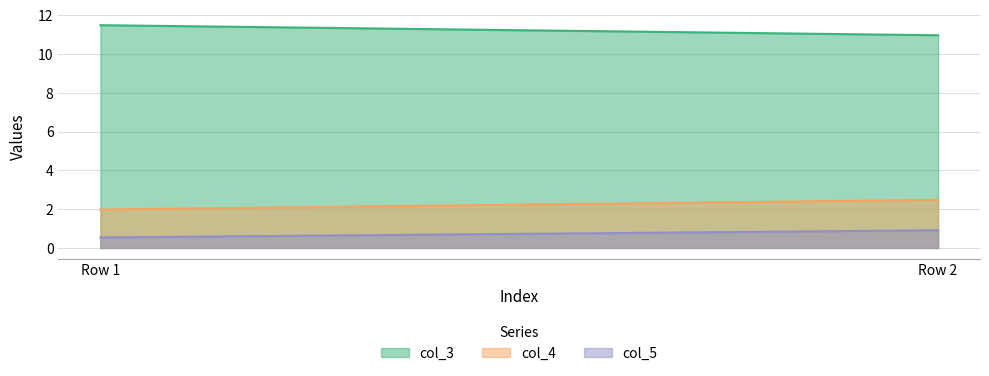

At which label is col_5 closest to 0?

Row 1